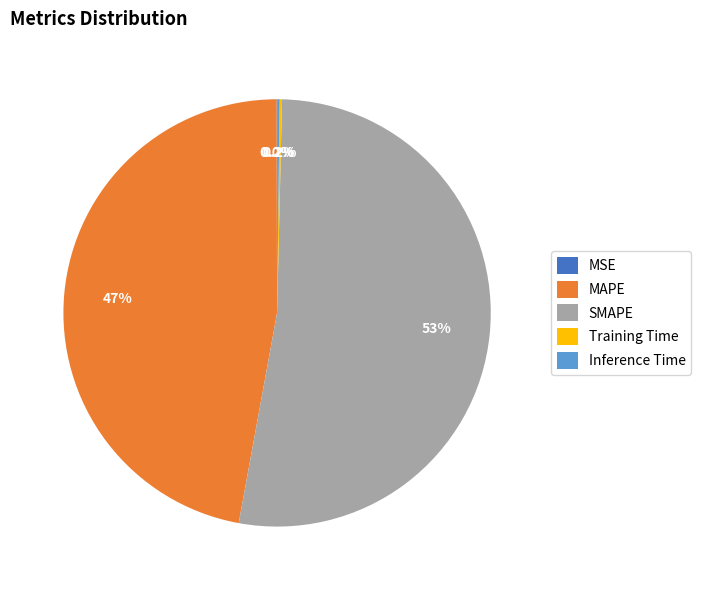

Approximately how many times larger is the value at SMAPE compared to MAPE?

1.1